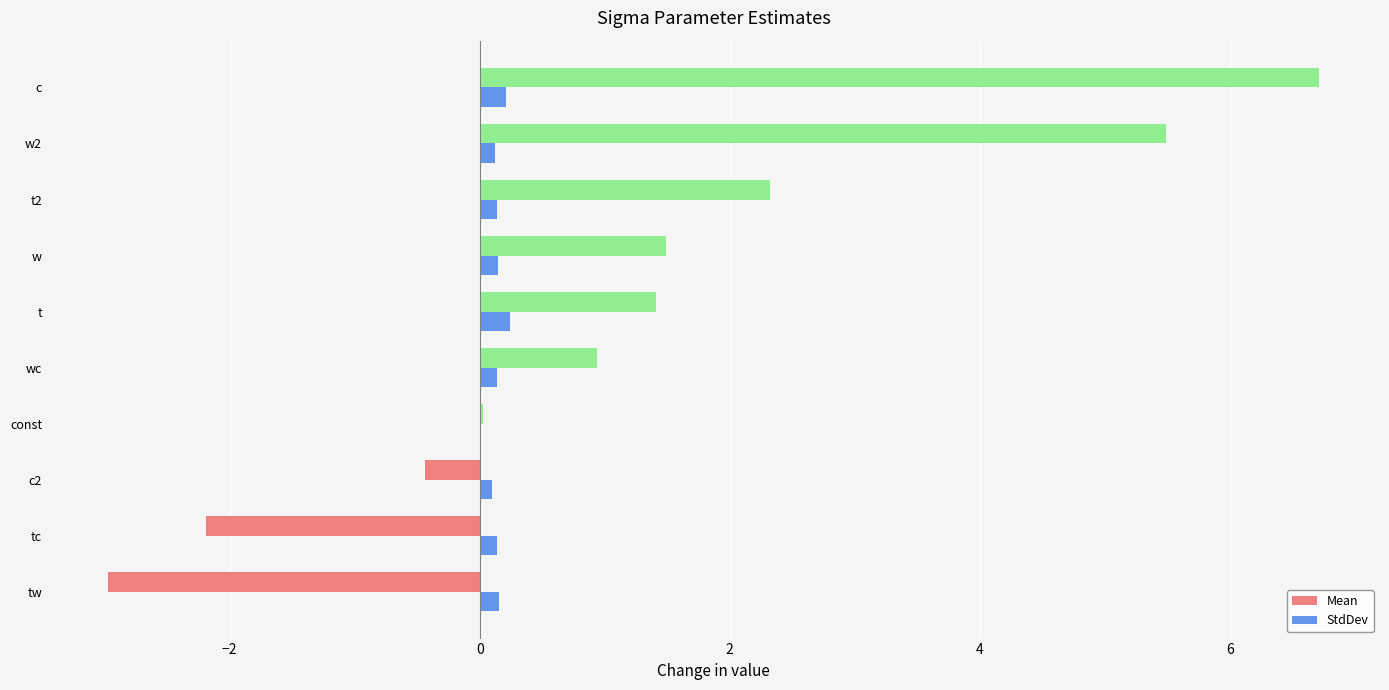

At which label is StdDev closest to 0?

const